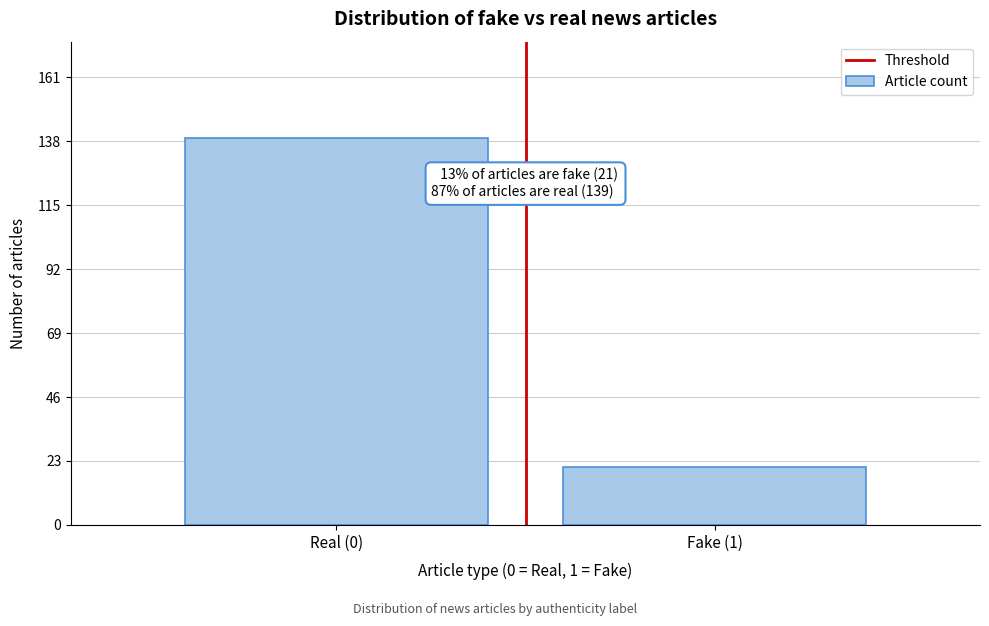

Reading left to right, list all the values displayed in this chart.

Real (0)=139	Fake (1)=21